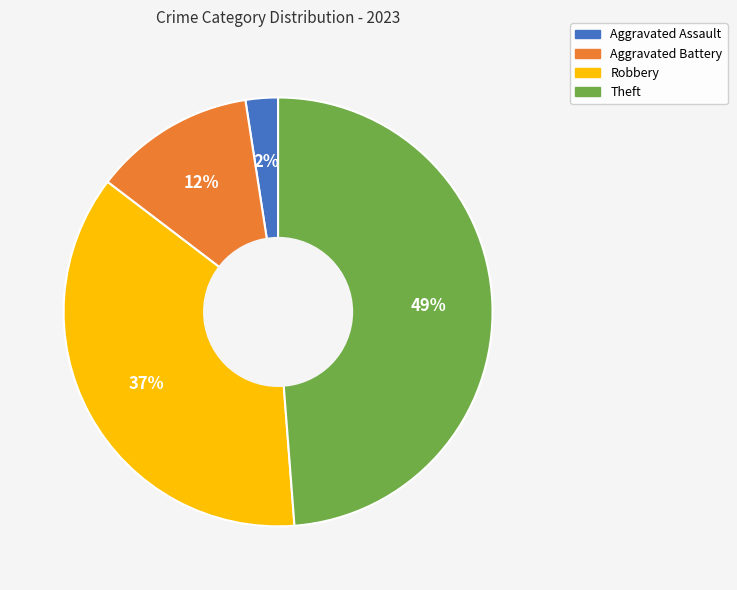

Combined, do Theft and Robbery account for over 50%?

Yes